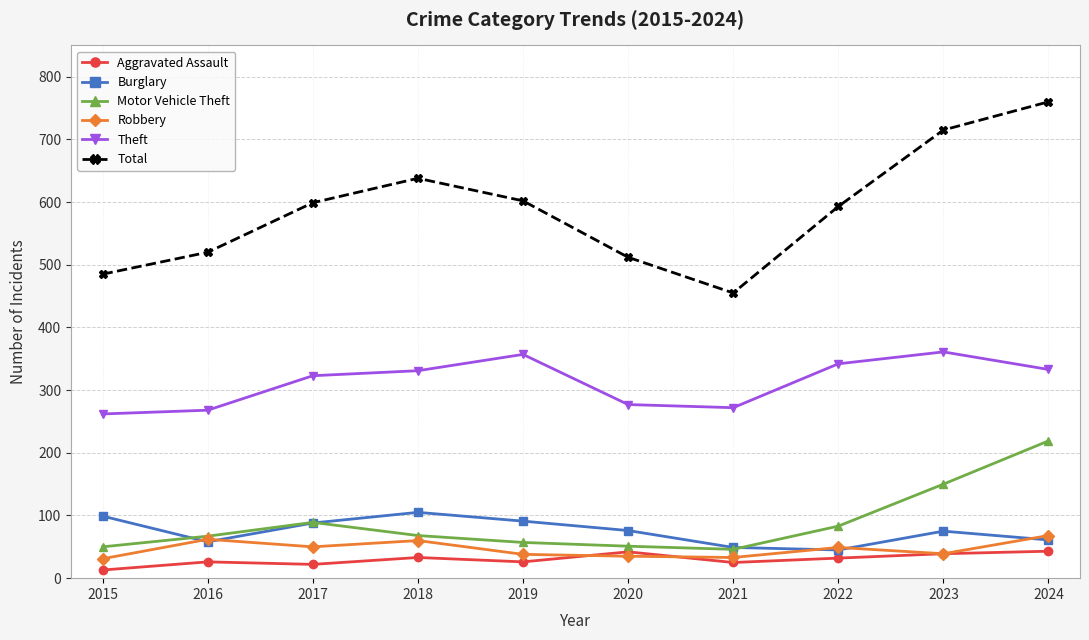

How many lines are shown in the chart?

6